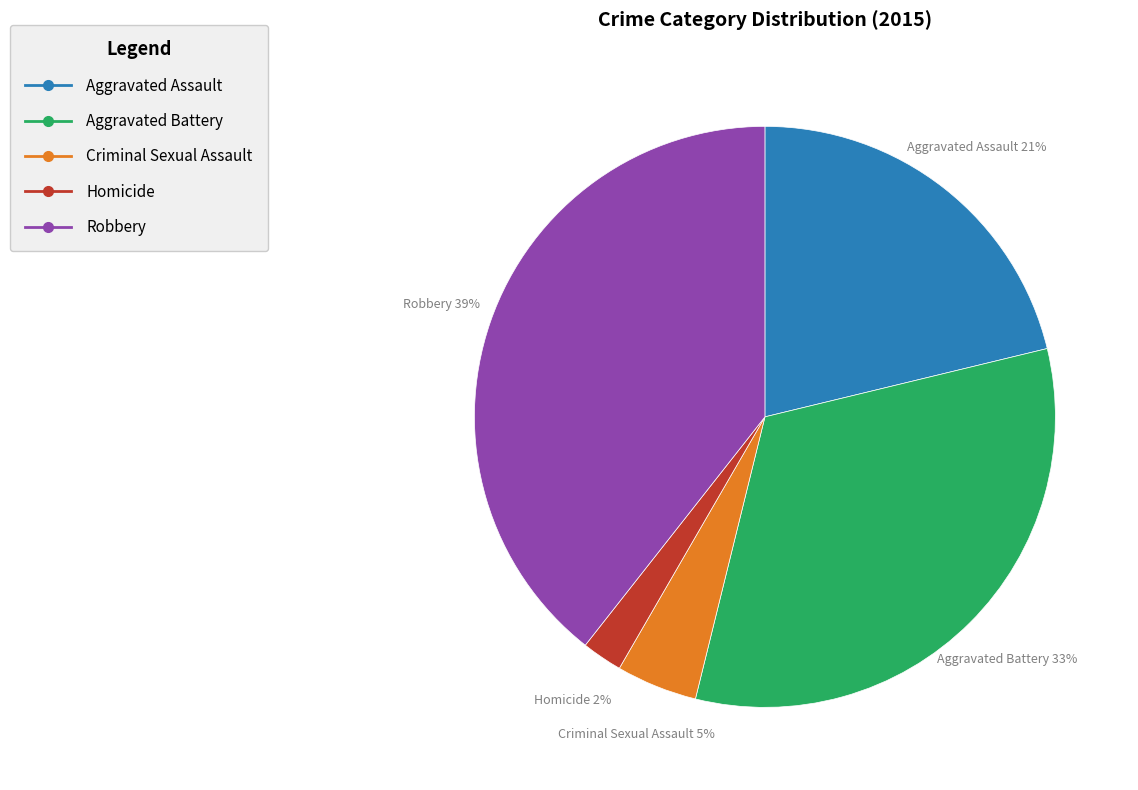

To the nearest percent, what percentage of the pie is Aggravated Assault?

21%